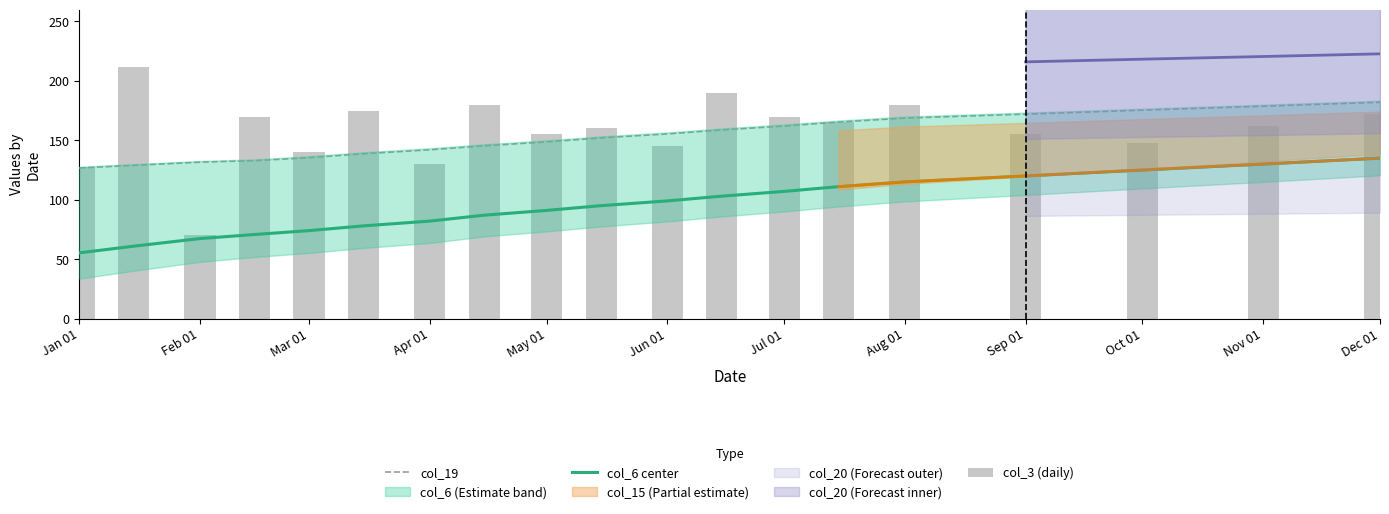

Are the bars grouped side by side (vs. stacked)?

Yes